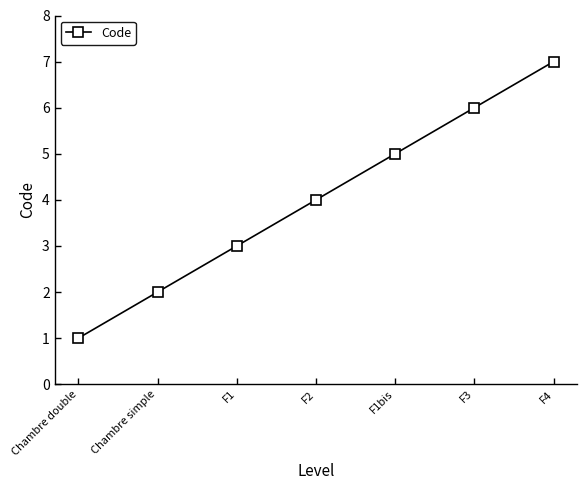

What is the change in value from F1 to F2?

+1